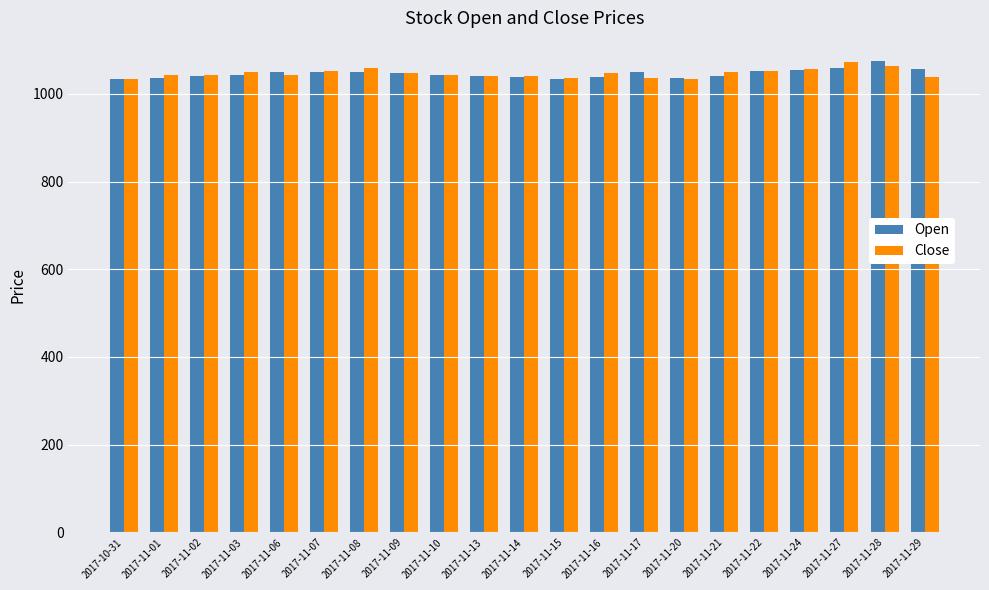

How many bars are there in each group?

2